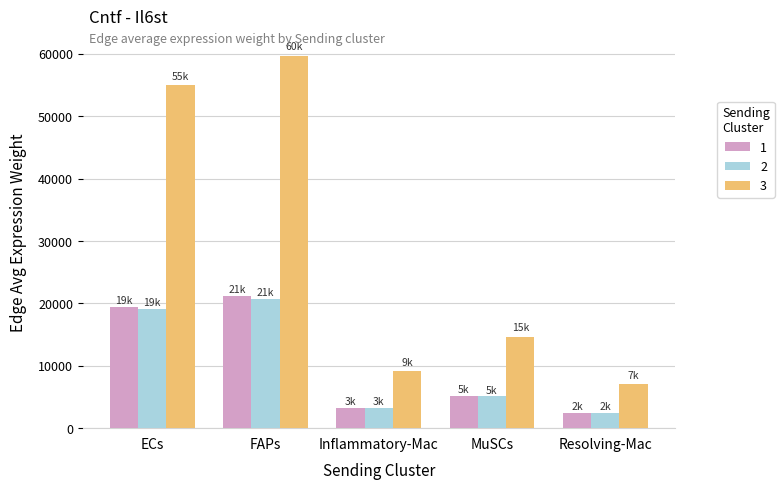

Which series has the largest range (max minus min)?

3